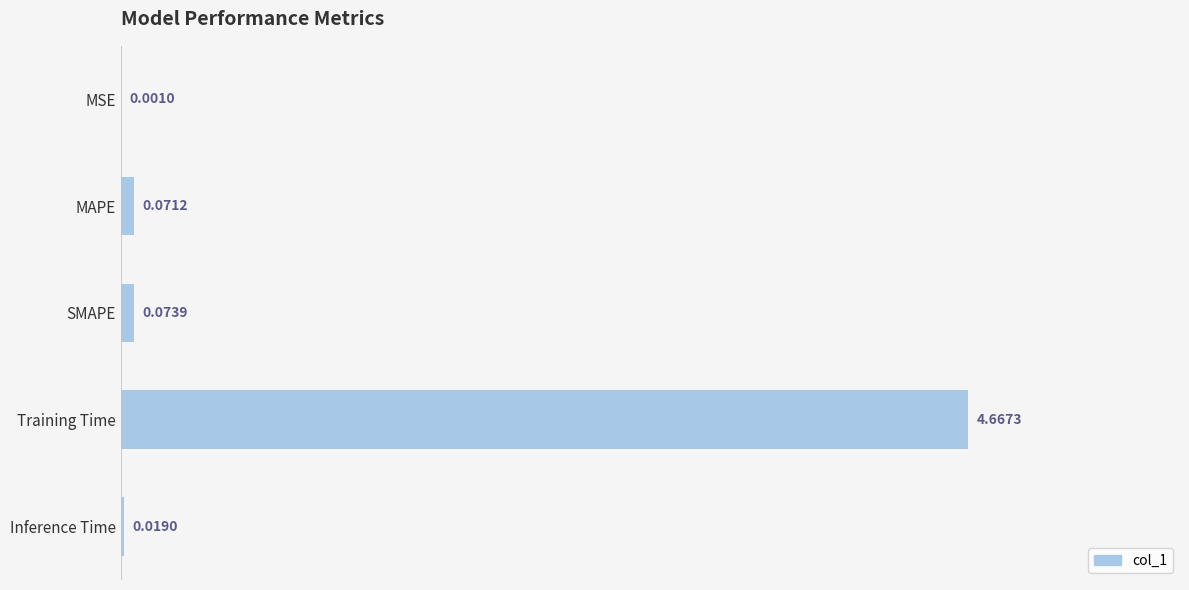

What is the change in value from Training Time to Inference Time?

-4.6